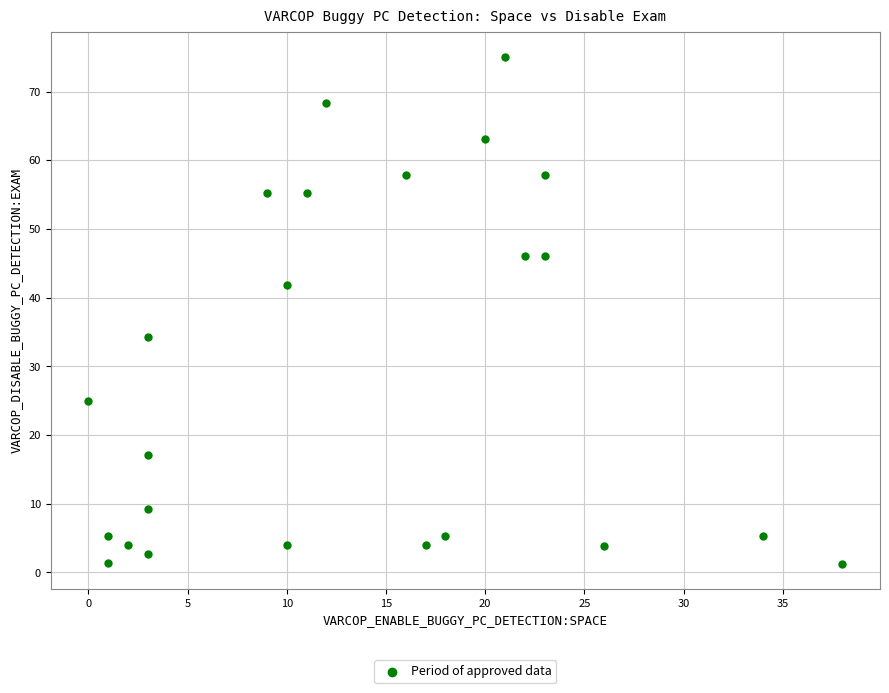

What is the range of Y values (max minus min)?

73.7